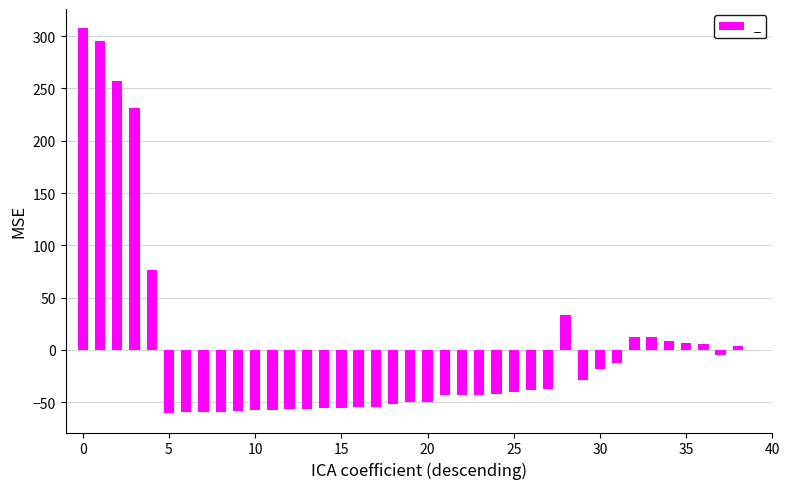

What is the maximum value shown in the chart?

307.5